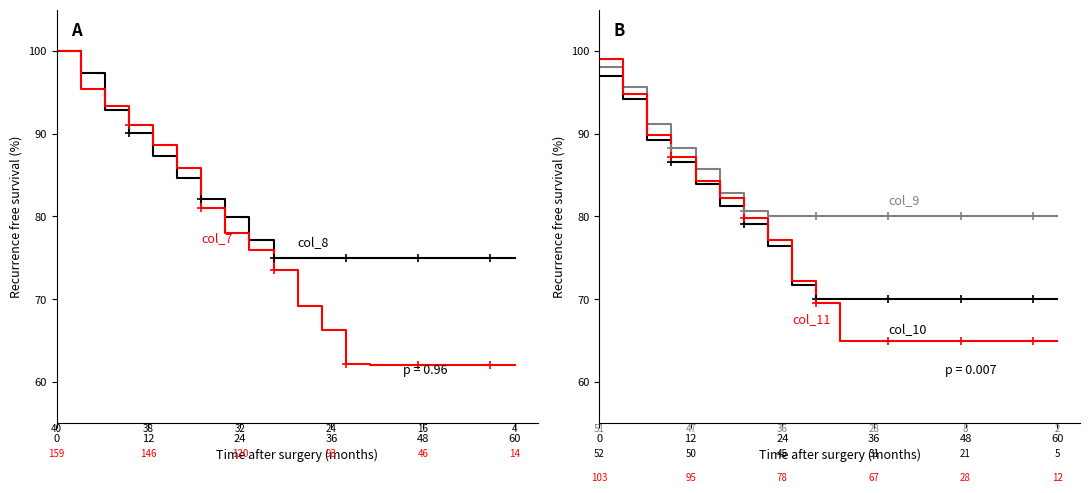

True or false: col_11 (n=103) and col_8 (n=40) cross at least once.

False